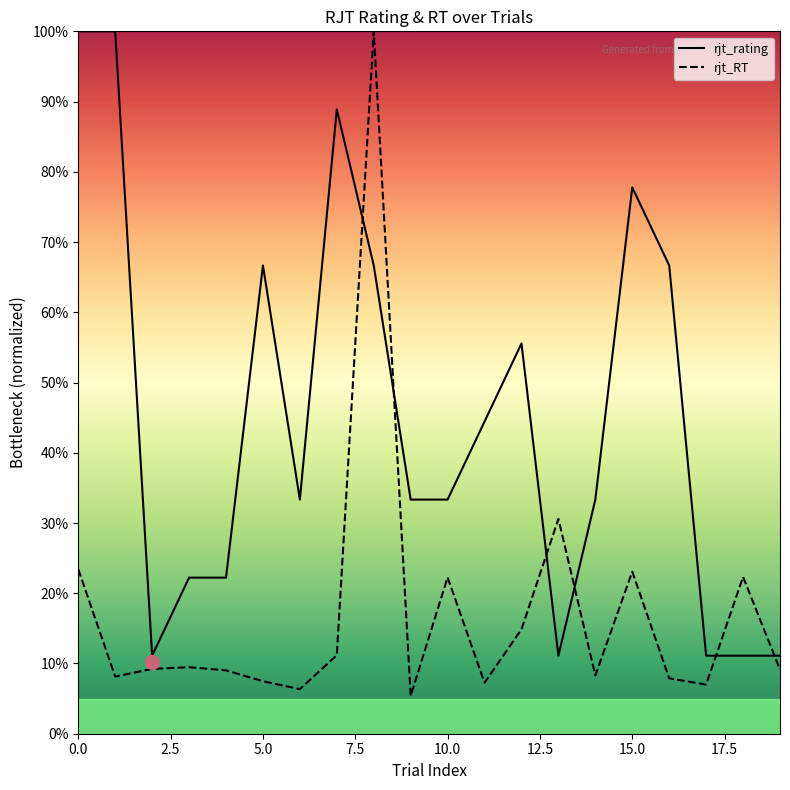

Count the rjt_rating values in the range 0 to 1.

20